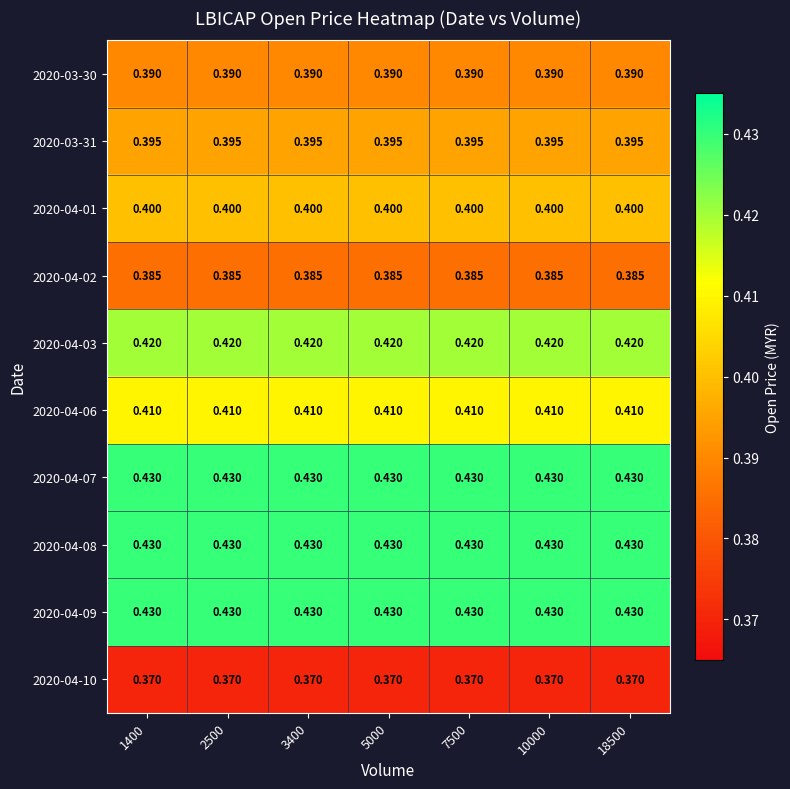

Is the value of 2020-03-31 at 18500 greater than the value of 2020-04-03 at 10000?

No